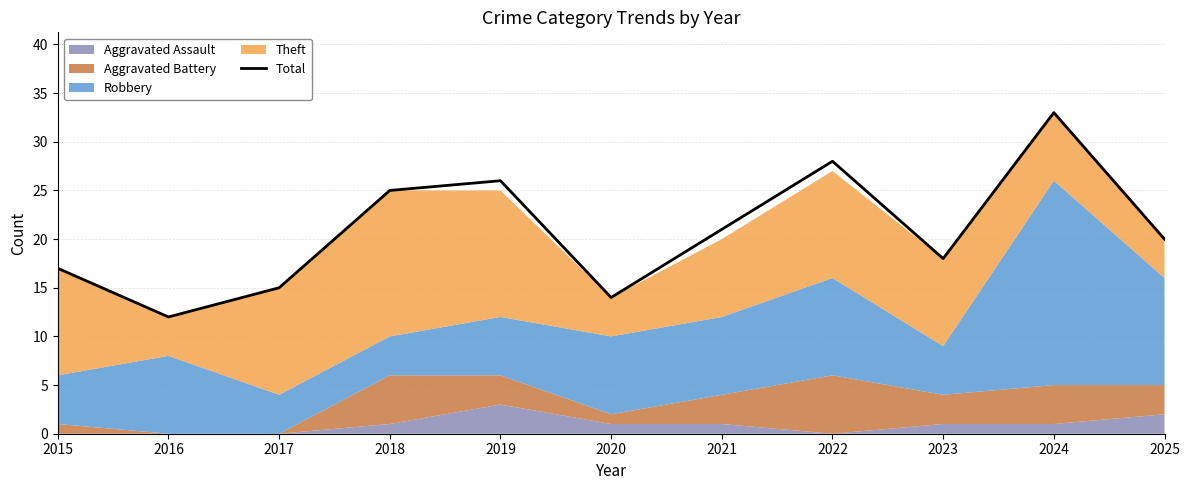

How many points are lower than both their immediate neighbors (excluding endpoints)?

3